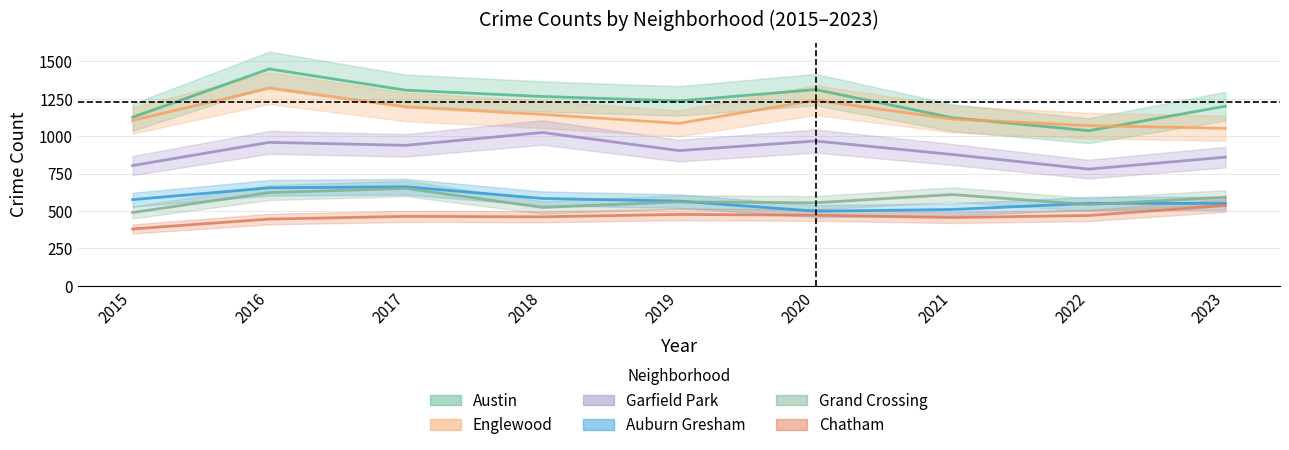

Where is Grand Crossing nearest to the value 570?

2019